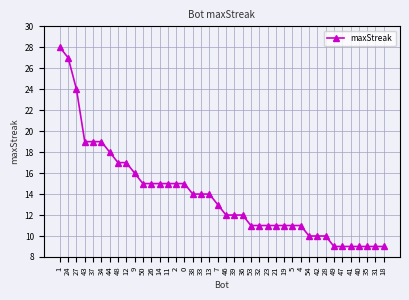

The value at 13 is 6. True or false?

False